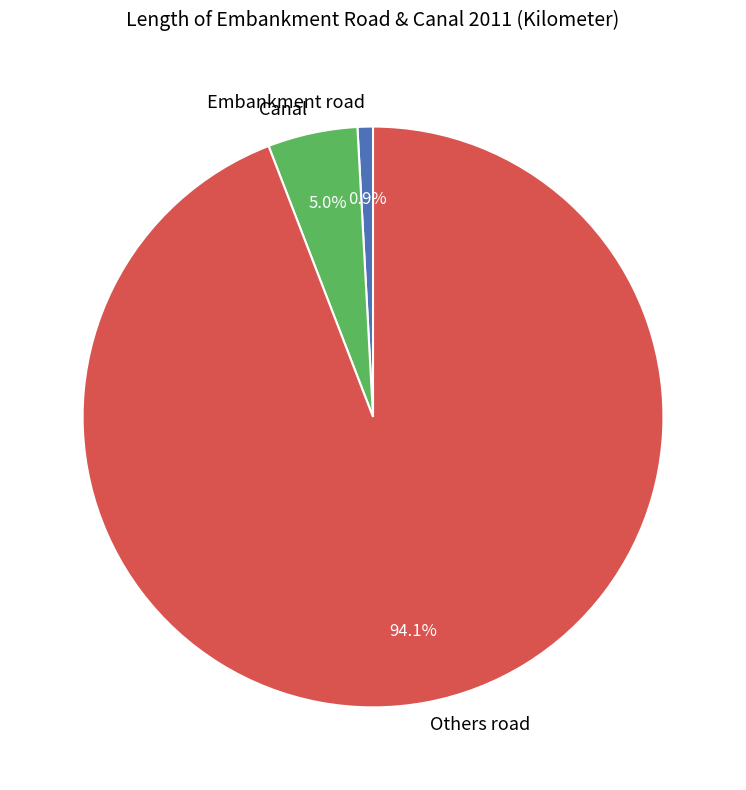

To the nearest percent, what is the difference between the Embankment road and Others road slice percentages?

93%